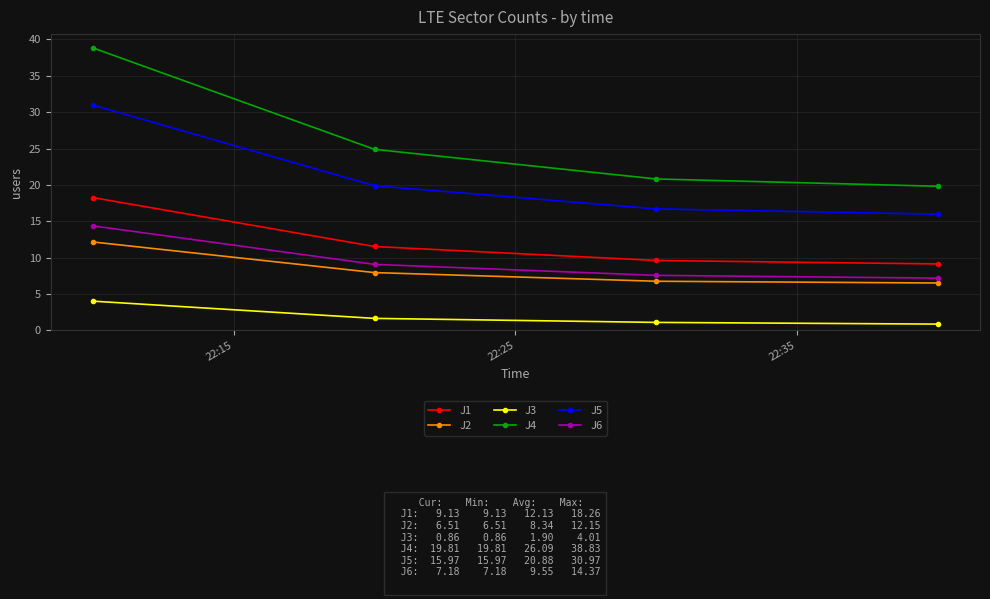

Reading right to left, list all the values displayed in this chart.

J1: 9.1	9.6	11.5	18.3
J2: 6.5	6.8	7.9	12.2
J3: 0.9	1.1	1.6	4.0
J4: 19.8	20.8	24.9	38.8
J5: 16.0	16.7	19.9	31.0
J6: 7.2	7.6	9.1	14.4